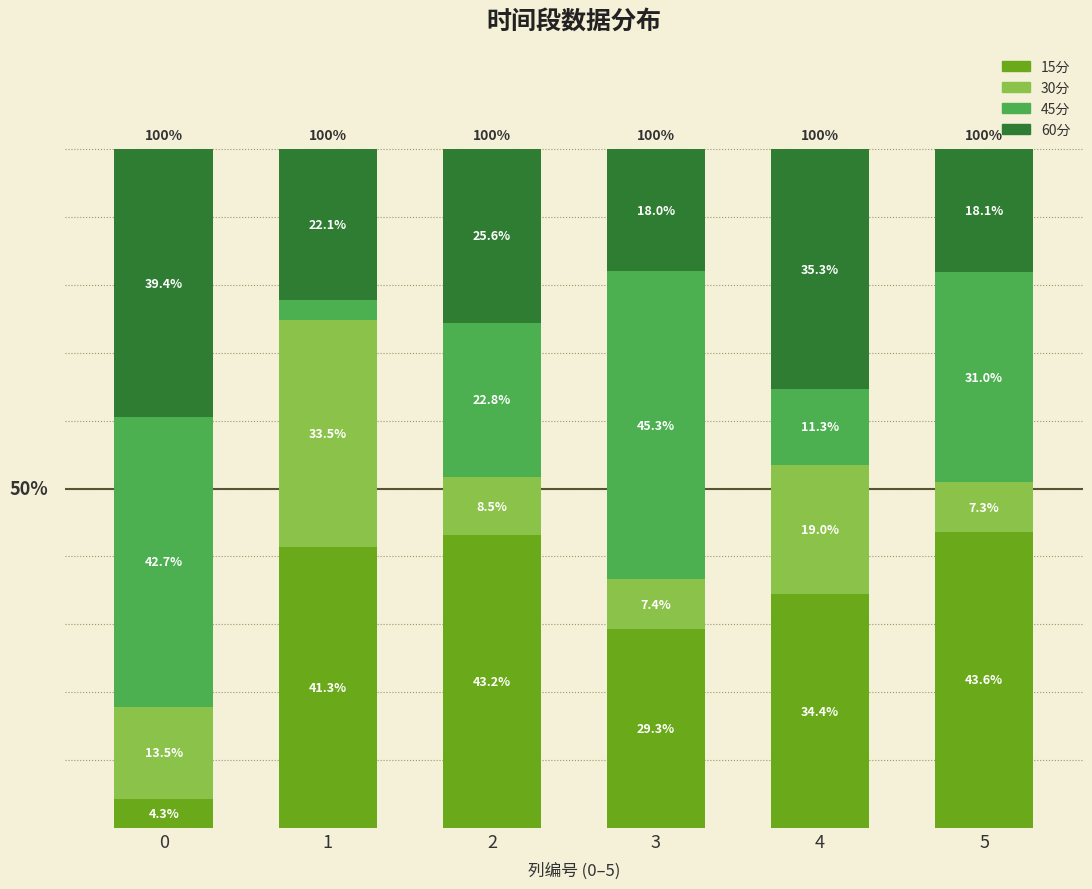

The value of 45分 at 1 is 3.0. True or false?

True